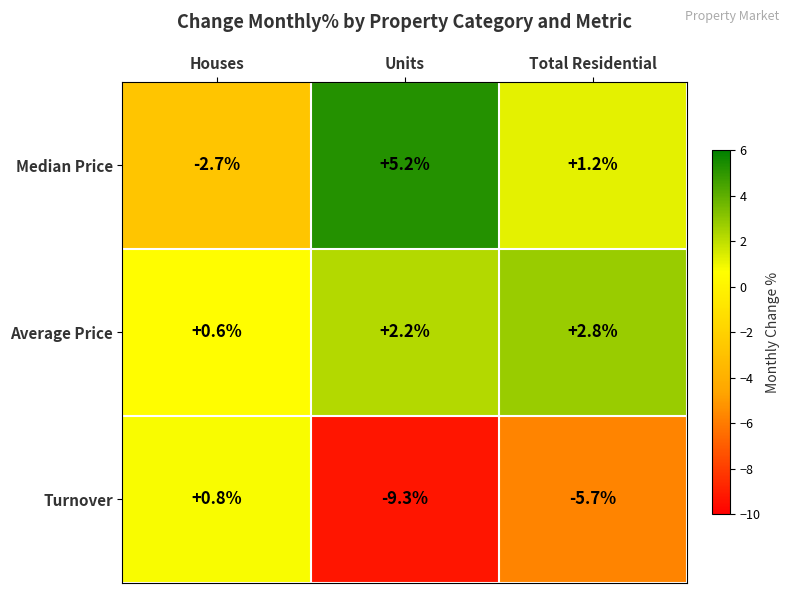

At which label is Median Price closest to 1?

Total Residential